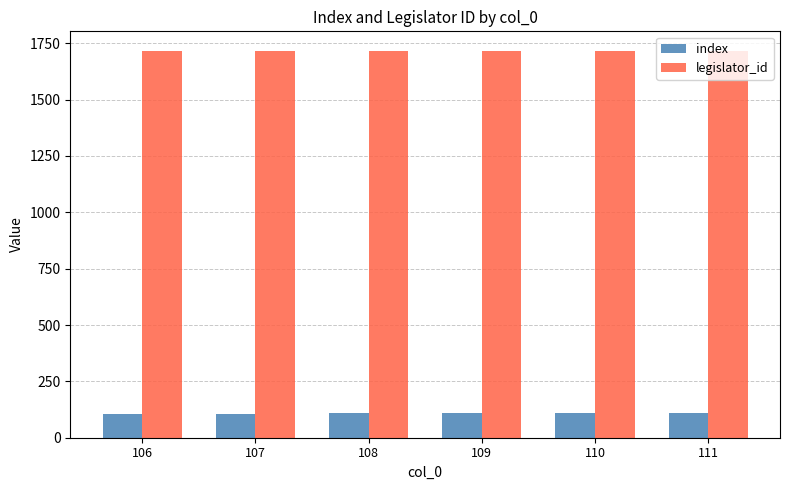

What is the average value of the legislator_id series?

1717